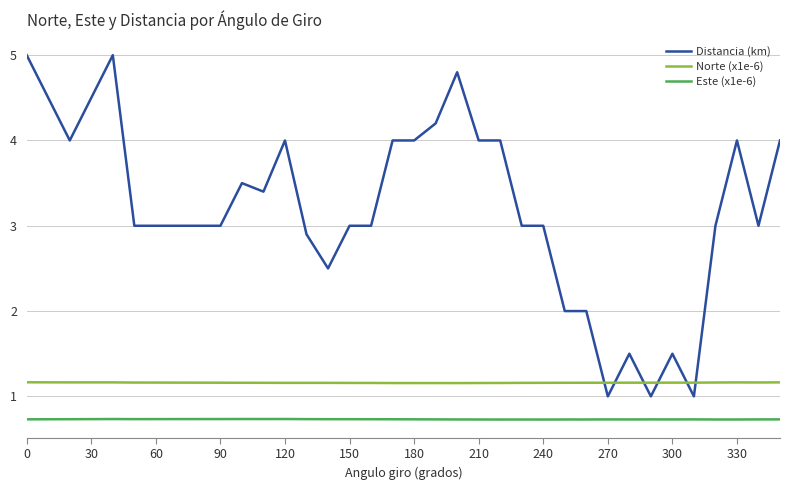

How many intersections are there between Distancia (km) and Norte (x1e-6)?

6